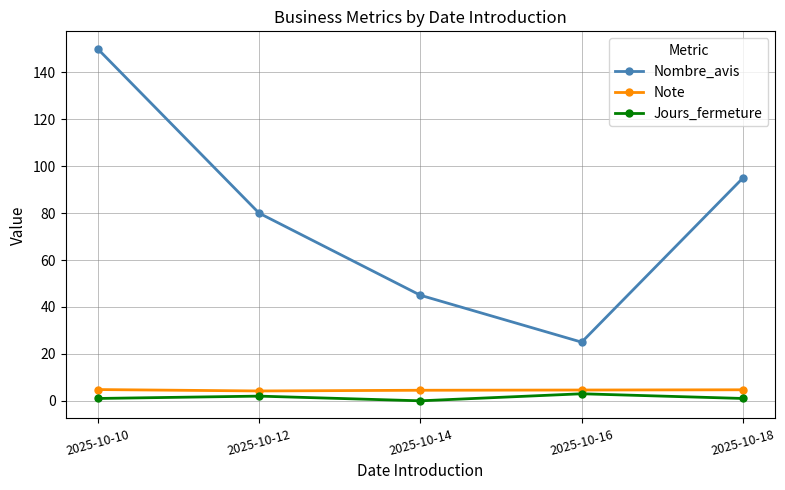

What is the sum of all Nombre_avis values?

395.0